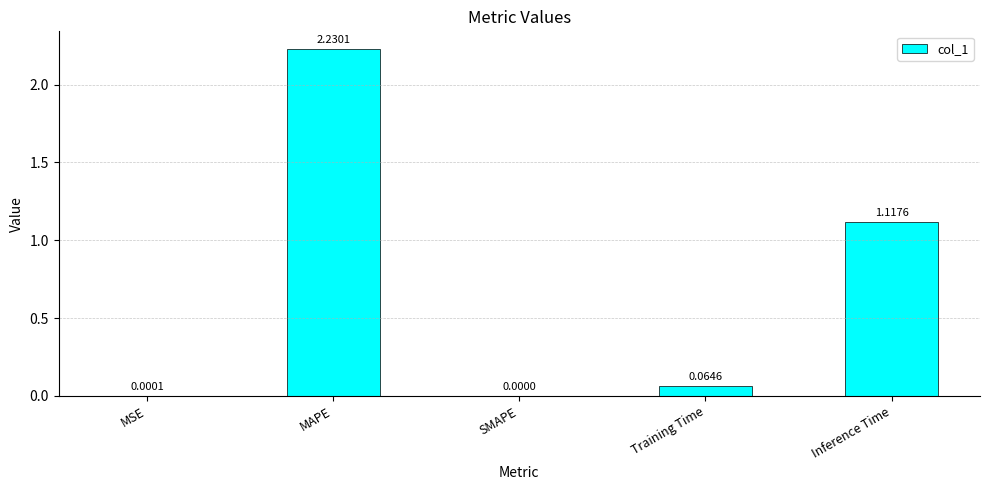

Which label corresponds to the largest value in the chart?

MAPE